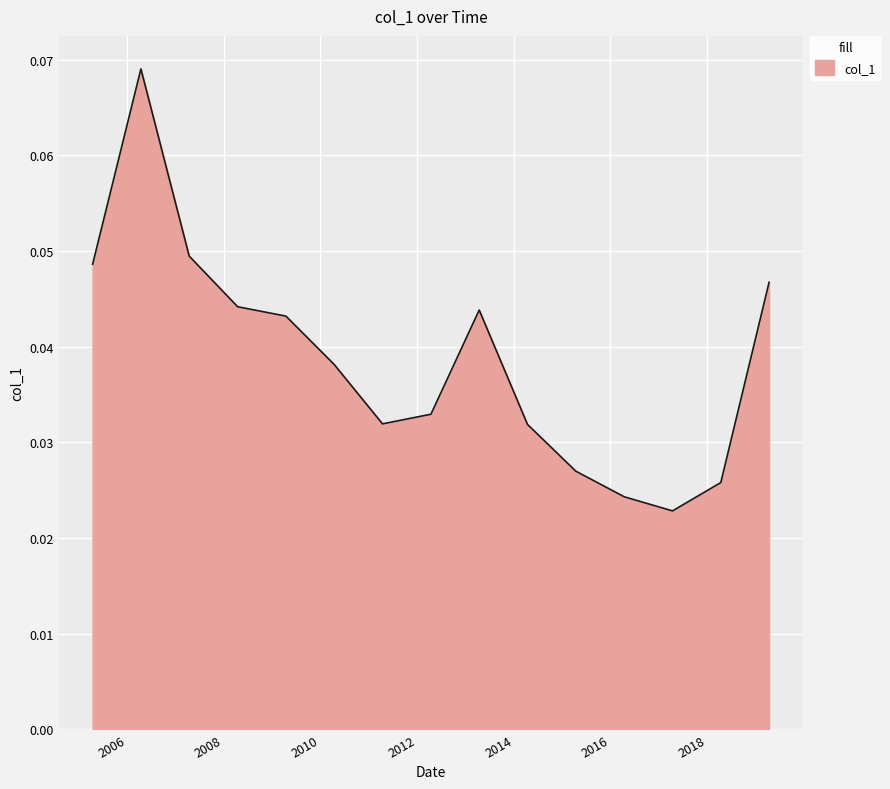

Reading left to right, extract all data points from this chart.

0.0	0.1	0.0	0.0	0.0	0.0	0.0	0.0	0.0	0.0	0.0	0.0	0.0	0.0	0.0